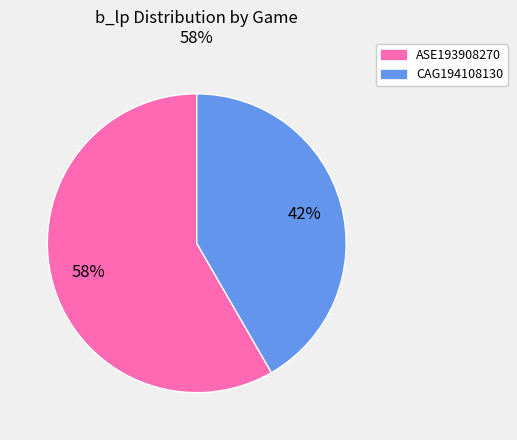

To the nearest percent, what is the combined percentage of ASE193908270 and CAG194108130?

100%